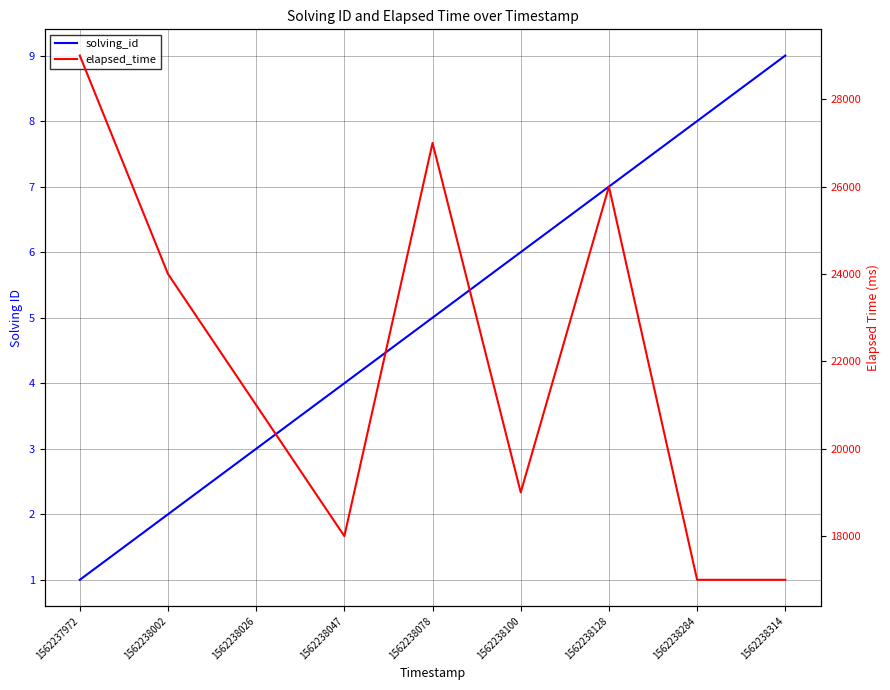

Between 1562237972 and 1562238002, which series saw the biggest shift?

elapsed_time